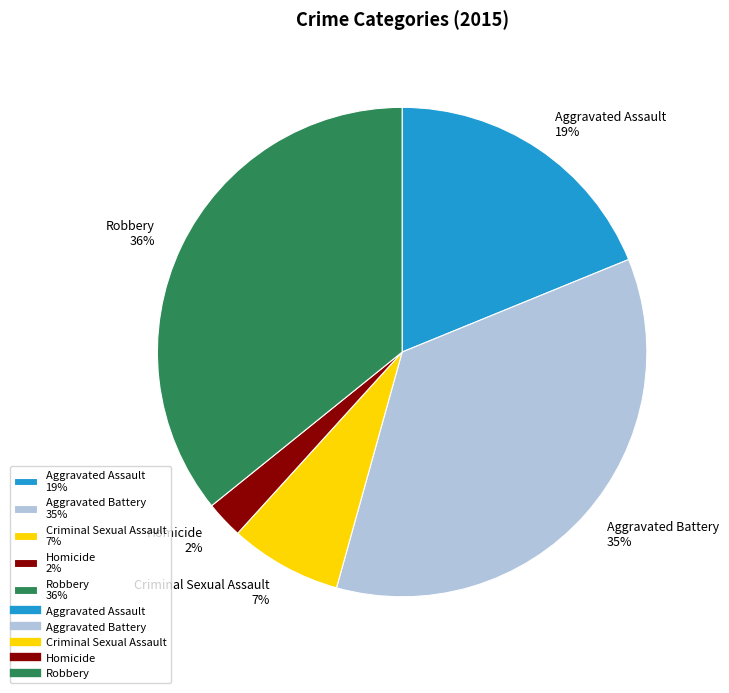

True or false: Robbery accounts for 36% of the total.

True